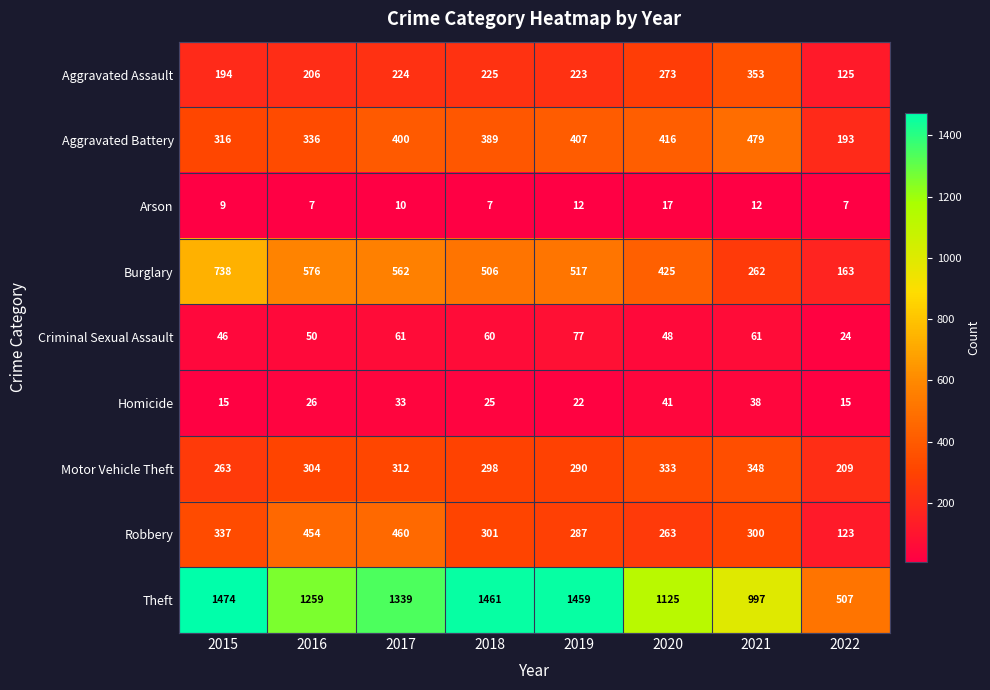

What is the smallest value displayed?

7